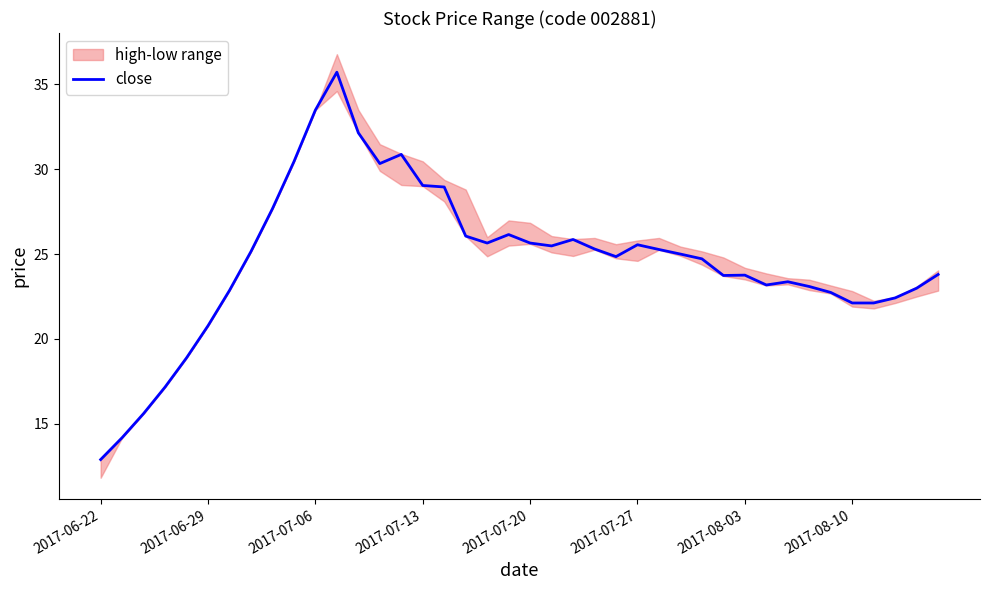

What is the highest value of the close series?

35.7